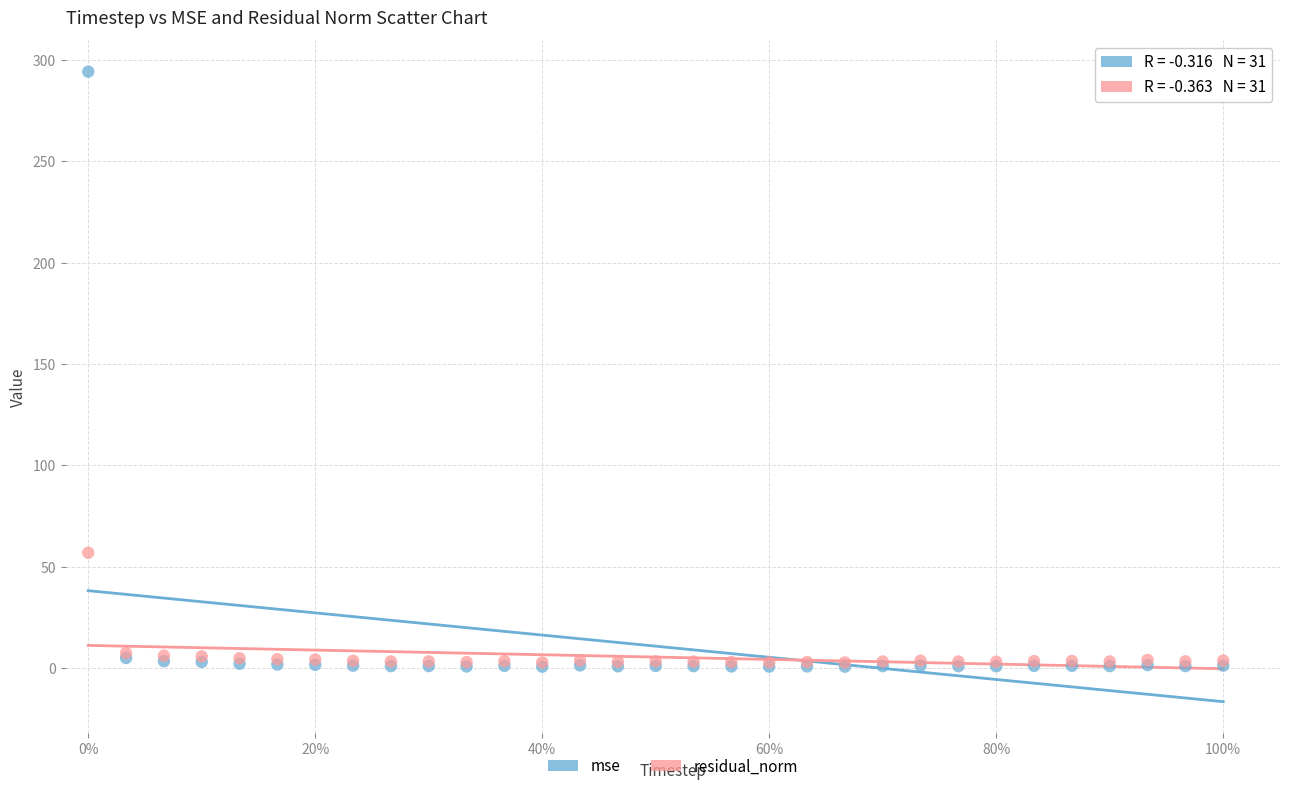

Across all series, what Y value is closest to 147?

56.9